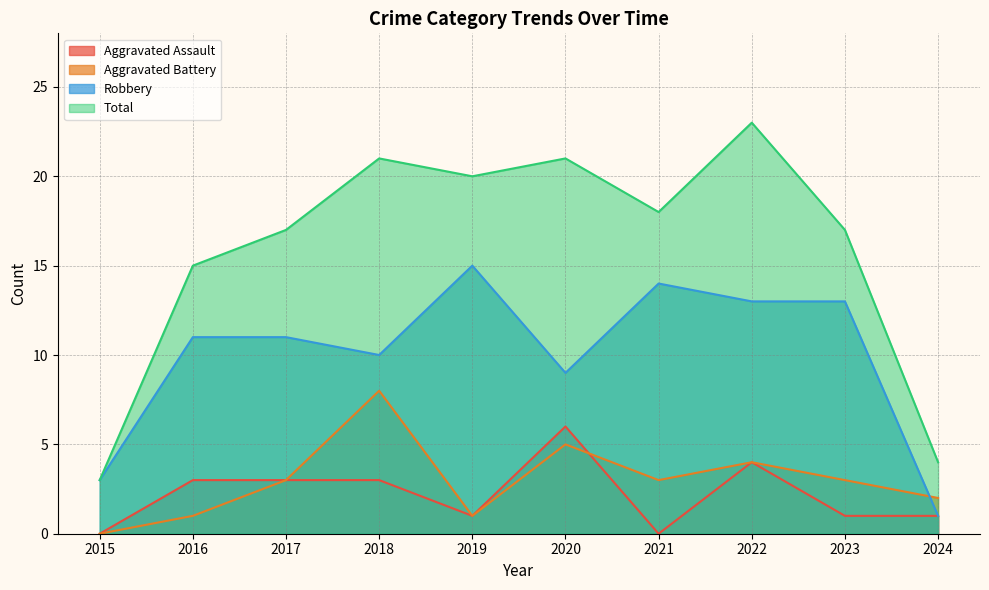

Reading left to right, what are all the values shown in this chart?

Aggravated Assault: 2015=0	2016=3	2017=3	2018=3	2019=1	2020=6	2021=0	2022=4	2023=1	2024=1
Aggravated Battery: 2015=0	2016=1	2017=3	2018=8	2019=1	2020=5	2021=3	2022=4	2023=3	2024=2
Robbery: 2015=3	2016=11	2017=11	2018=10	2019=15	2020=9	2021=14	2022=13	2023=13	2024=1
Total: 2015=3	2016=15	2017=17	2018=21	2019=20	2020=21	2021=18	2022=23	2023=17	2024=4